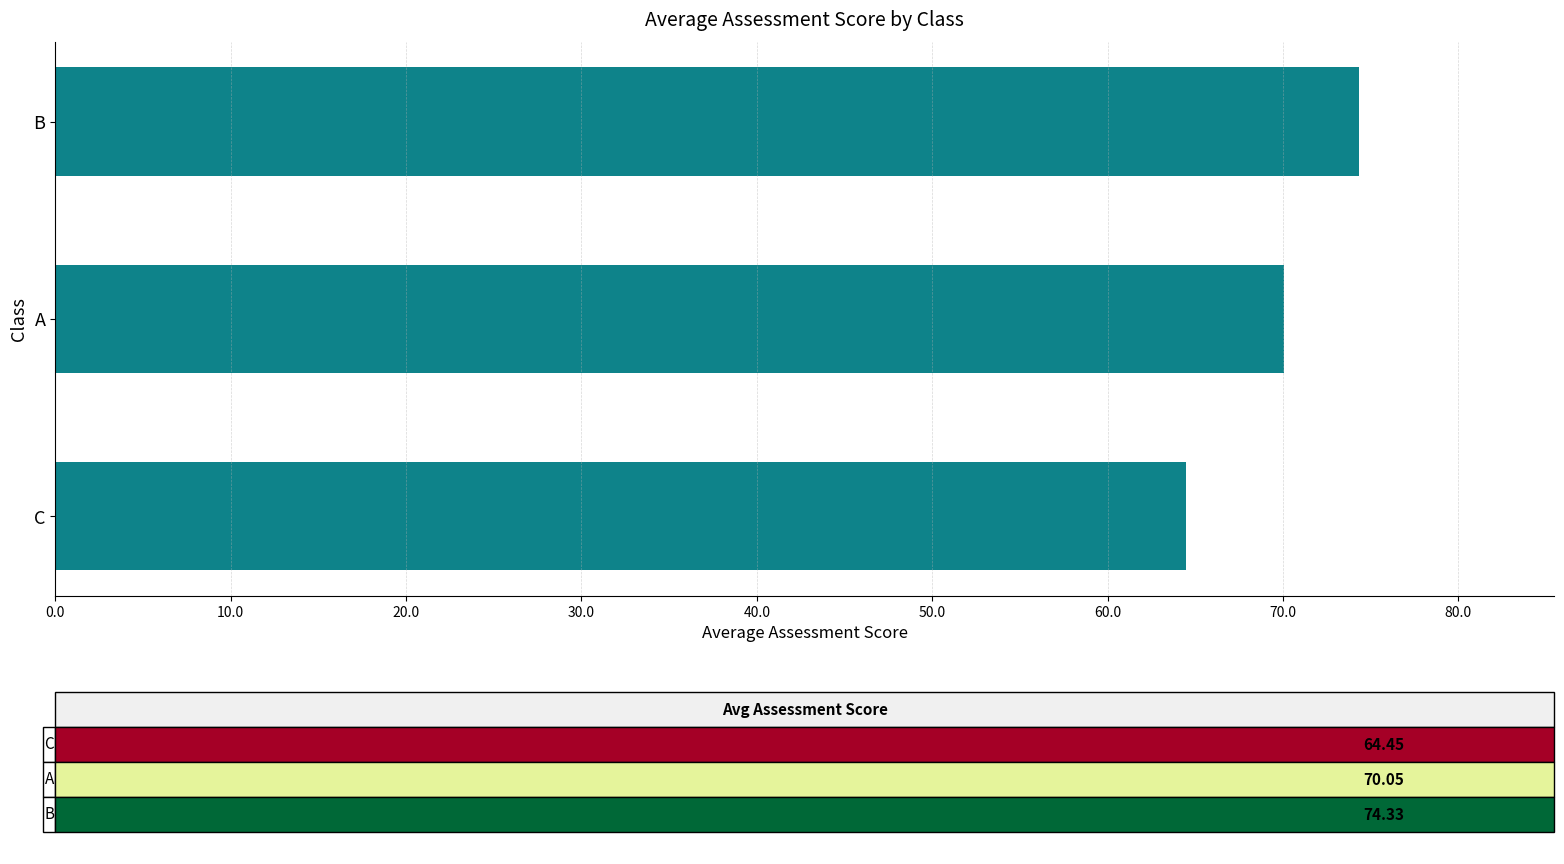

What is the difference between the maximum and minimum values?

9.9